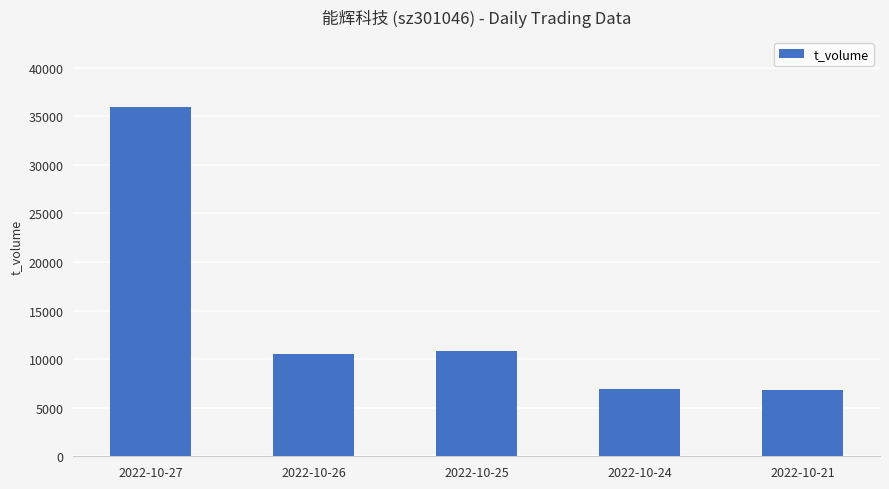

Is it true that the value at 2022-10-21 is 9819?

False